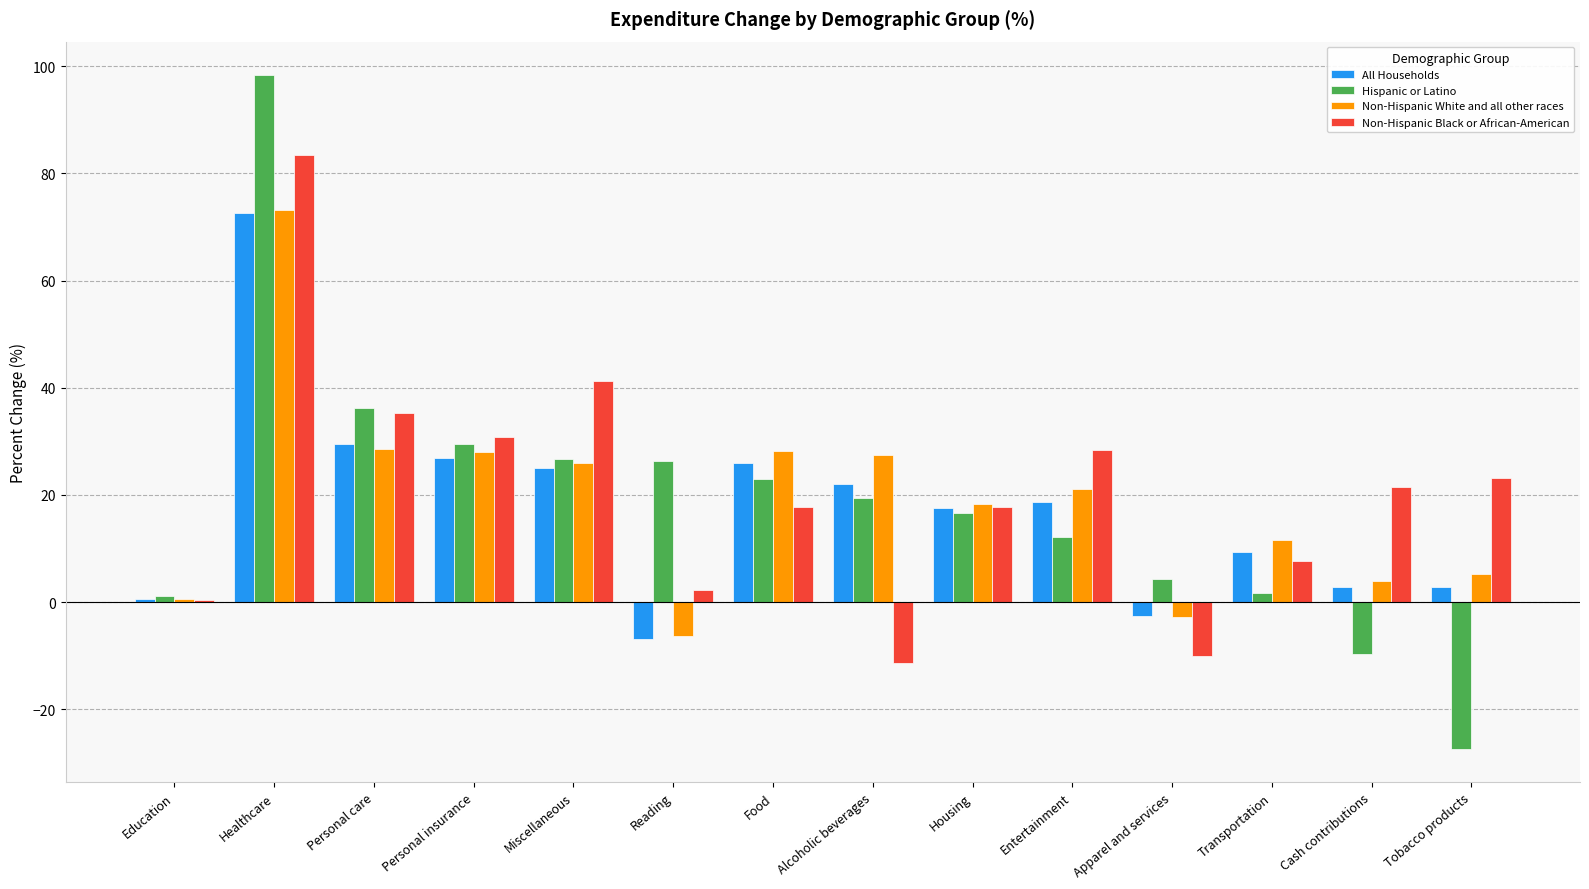

At which category does the chart reach its peak across all series?

Healthcare